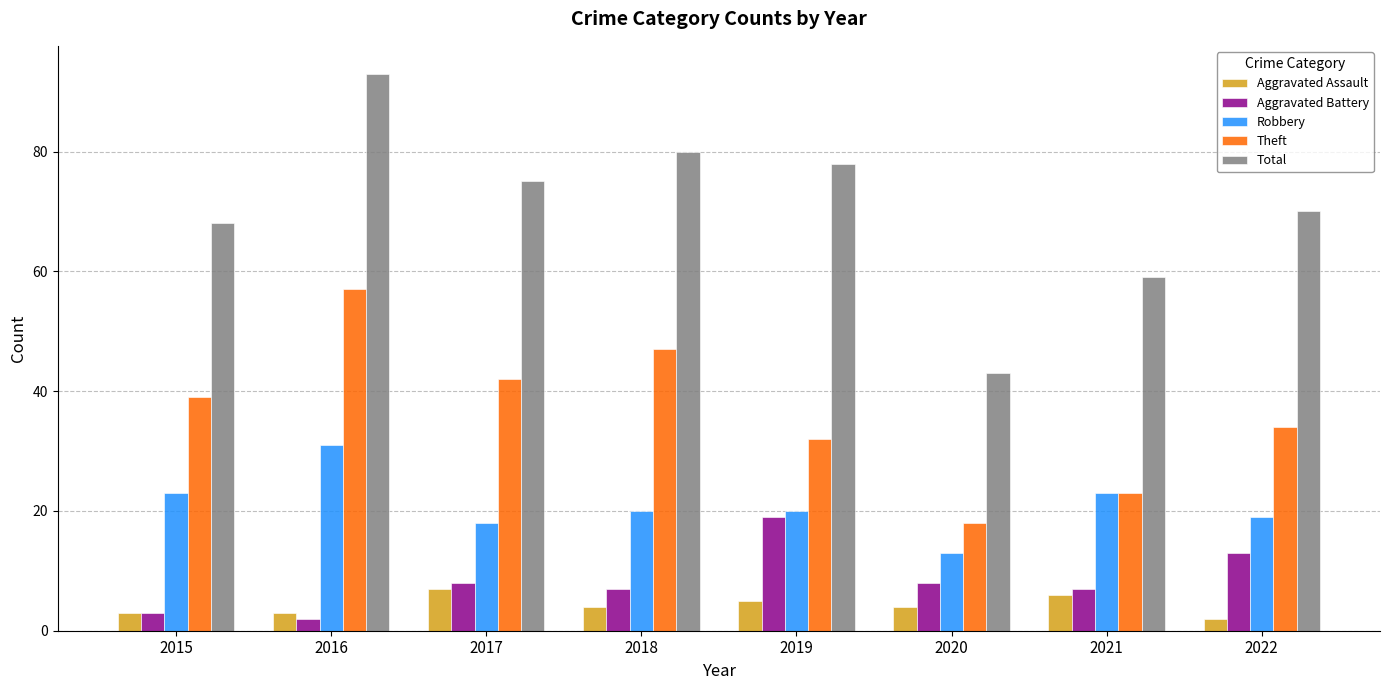

What value does the Aggravated Assault series have at 2015?

3